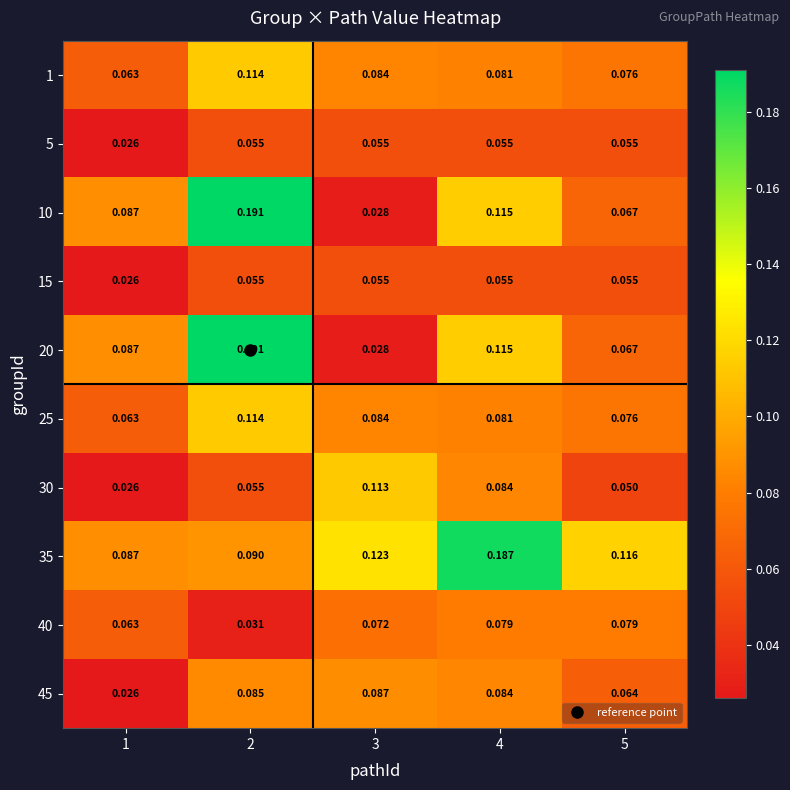

Is the value of 40 at 5 greater than the value of 1 at 4?

No